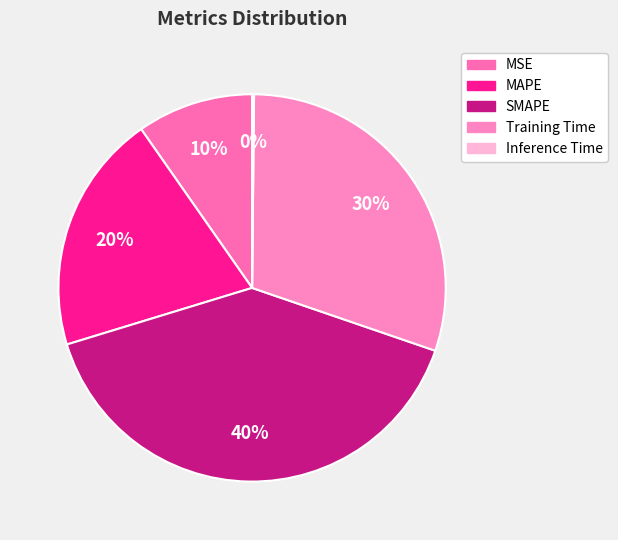

To the nearest percent, what is the average slice percentage?

20%